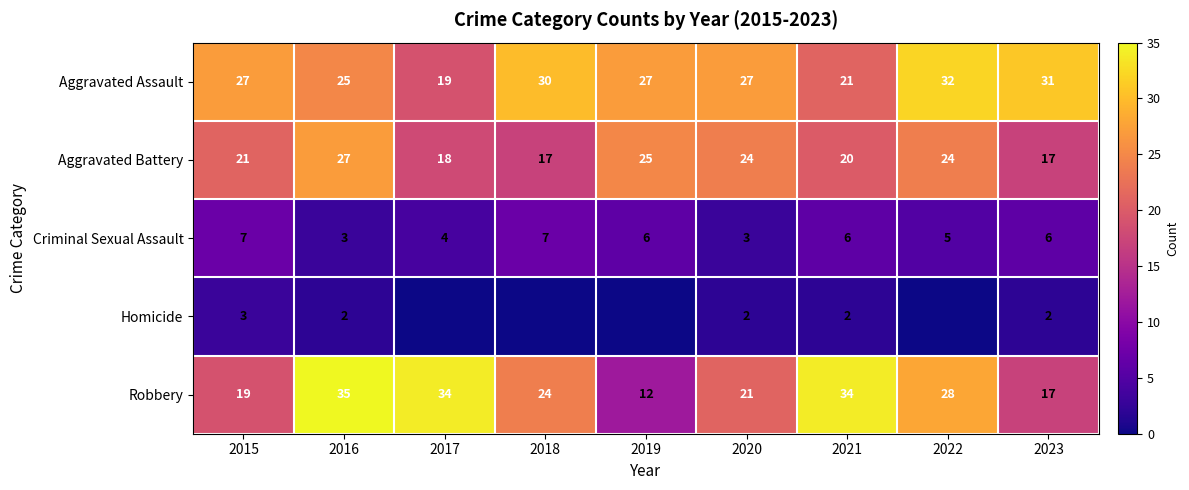

The Criminal Sexual Assault series shows 6 at 2023. True or false?

True